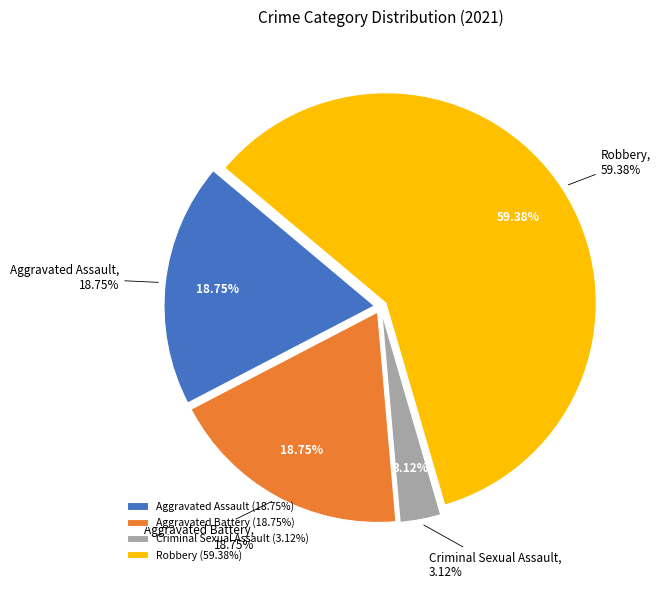

How many segments does this pie chart have?

4